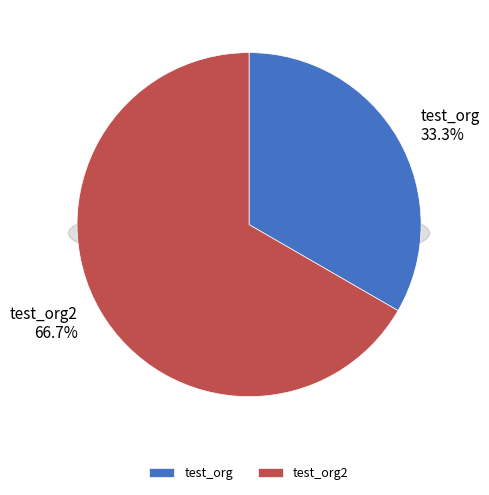

How many segments does this pie chart have?

2